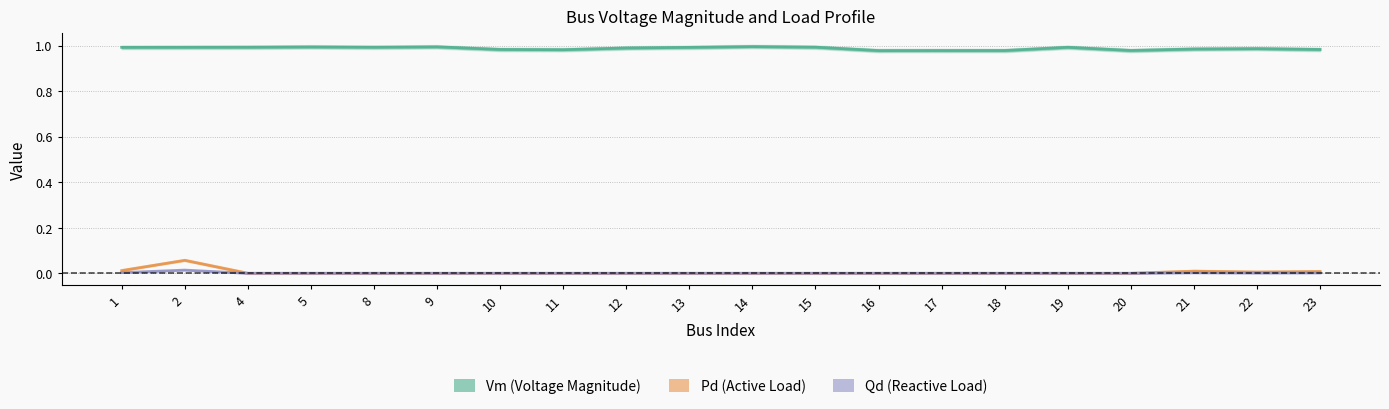

What is the difference between the highest and lowest values at 12?

1.0